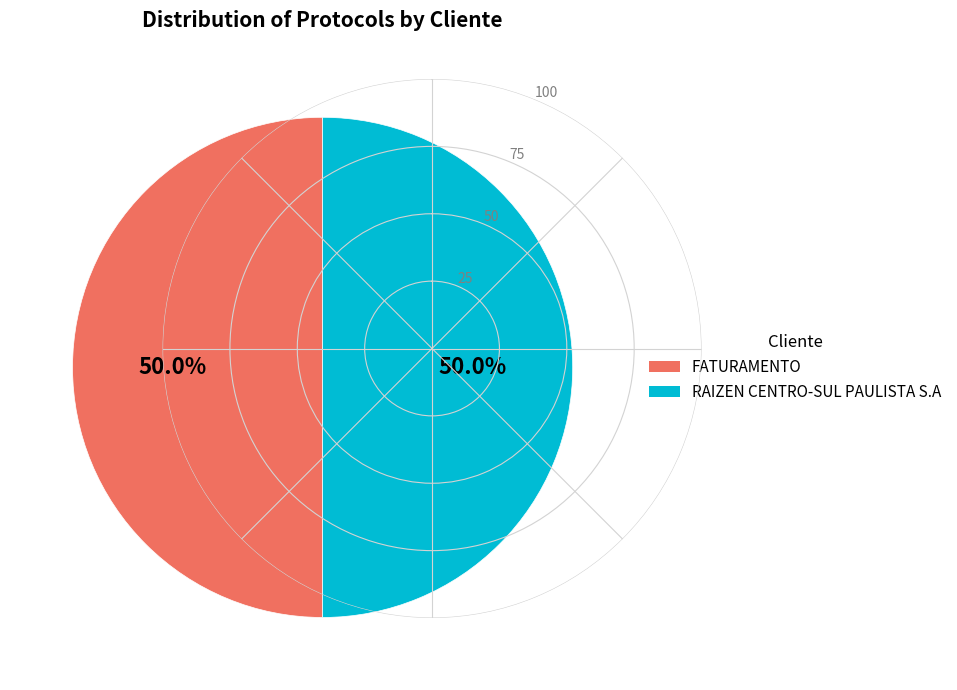

How many segments does this pie chart have?

2